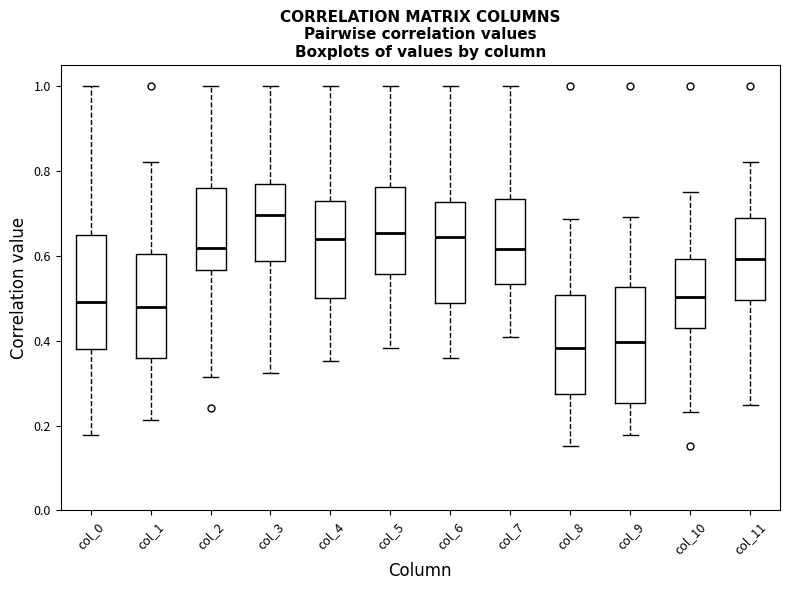

Reading left to right, transcribe this box plot: for each box, give where its median line is, the range the box spans, and where its two whiskers end, as read against the y-axis. The values are not printed on the chart, so give them approximately, as read against the axis.

col_0: median 0.50, box 0.38 to 0.64, whiskers 0.18 to 1.00
col_1: median 0.48, box 0.36 to 0.60, whiskers 0.22 to 0.82
col_2: median 0.62, box 0.56 to 0.76, whiskers 0.32 to 1.00
col_3: median 0.70, box 0.58 to 0.78, whiskers 0.32 to 1.00
col_4: median 0.64, box 0.50 to 0.72, whiskers 0.36 to 1.00
col_5: median 0.66, box 0.56 to 0.76, whiskers 0.38 to 1.00
col_6: median 0.64, box 0.48 to 0.72, whiskers 0.36 to 1.00
col_7: median 0.62, box 0.54 to 0.74, whiskers 0.40 to 1.00
col_8: median 0.38, box 0.28 to 0.50, whiskers 0.16 to 0.68
col_9: median 0.40, box 0.26 to 0.52, whiskers 0.18 to 0.70
col_10: median 0.50, box 0.42 to 0.60, whiskers 0.24 to 0.76
col_11: median 0.60, box 0.50 to 0.70, whiskers 0.24 to 0.82